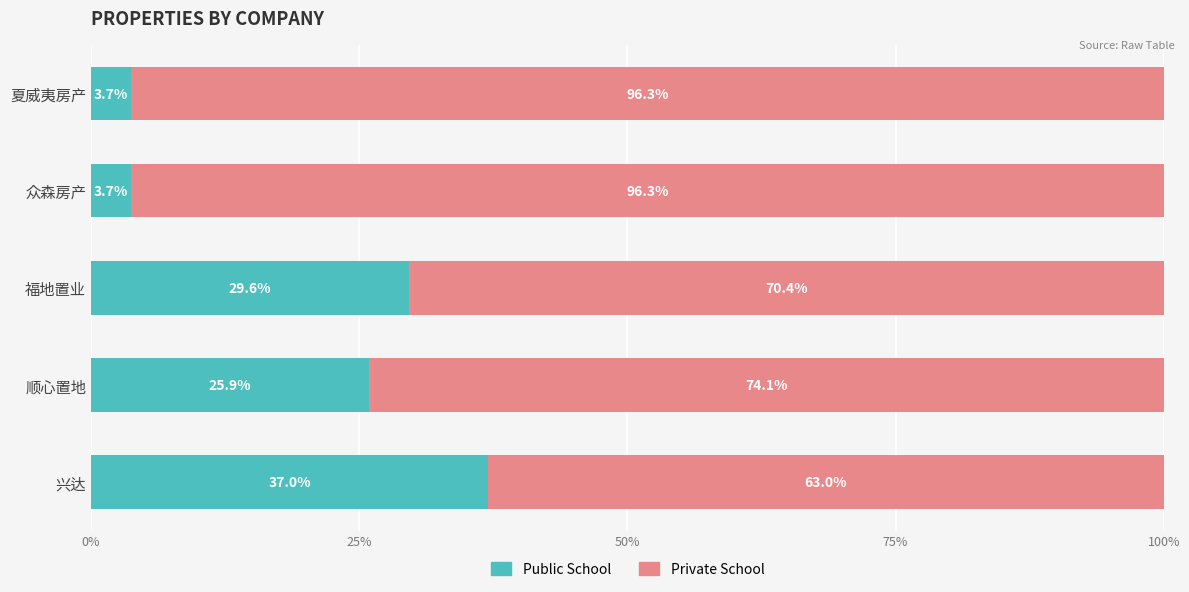

What is the total value across all series at 顺心置地?

100.0